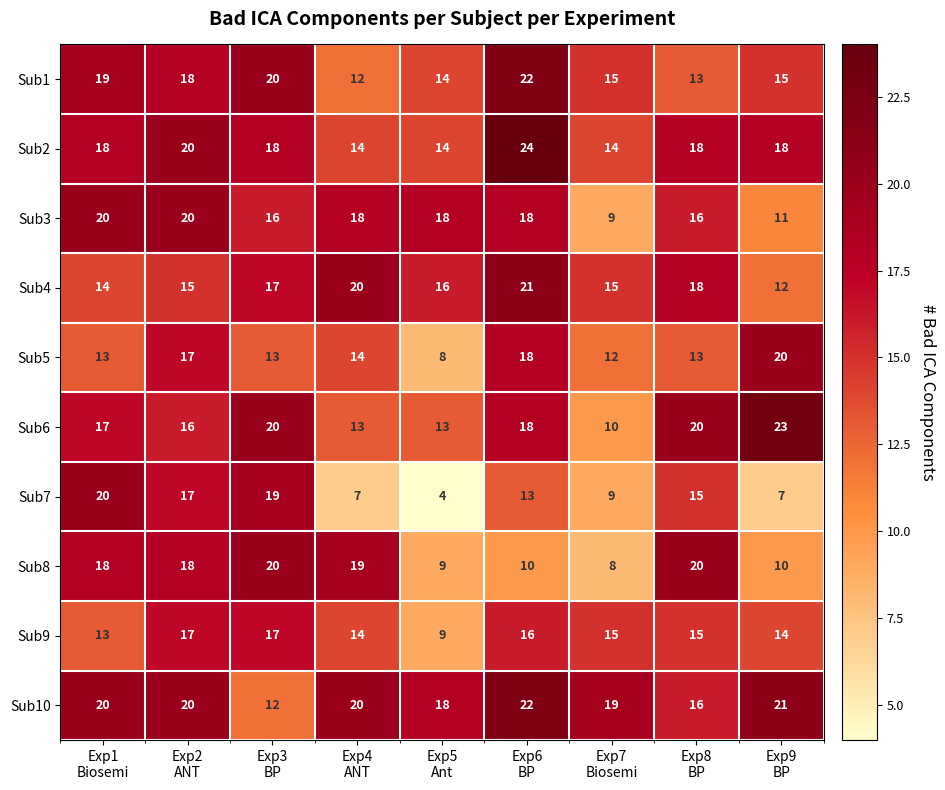

Count the Sub4 values in the range 15 to 18.

5